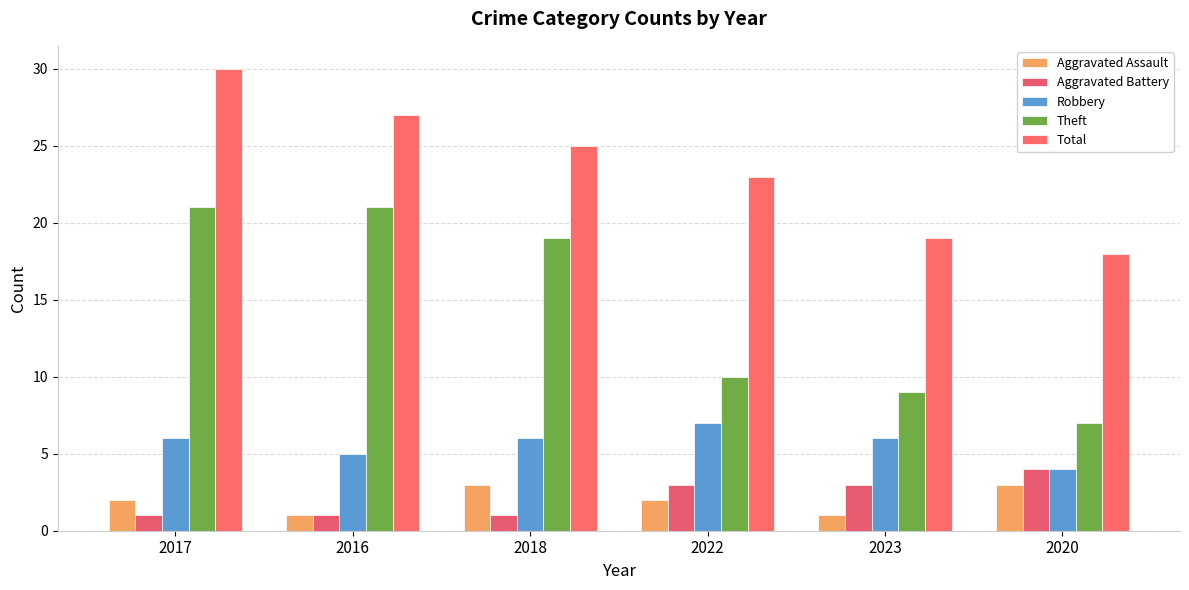

How many data points in Total are less than 25?

3